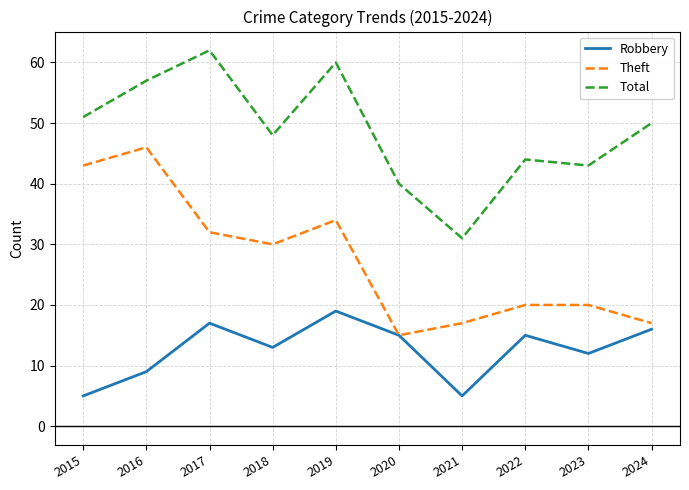

What is the spread (max minus min) of values at 2023?

31